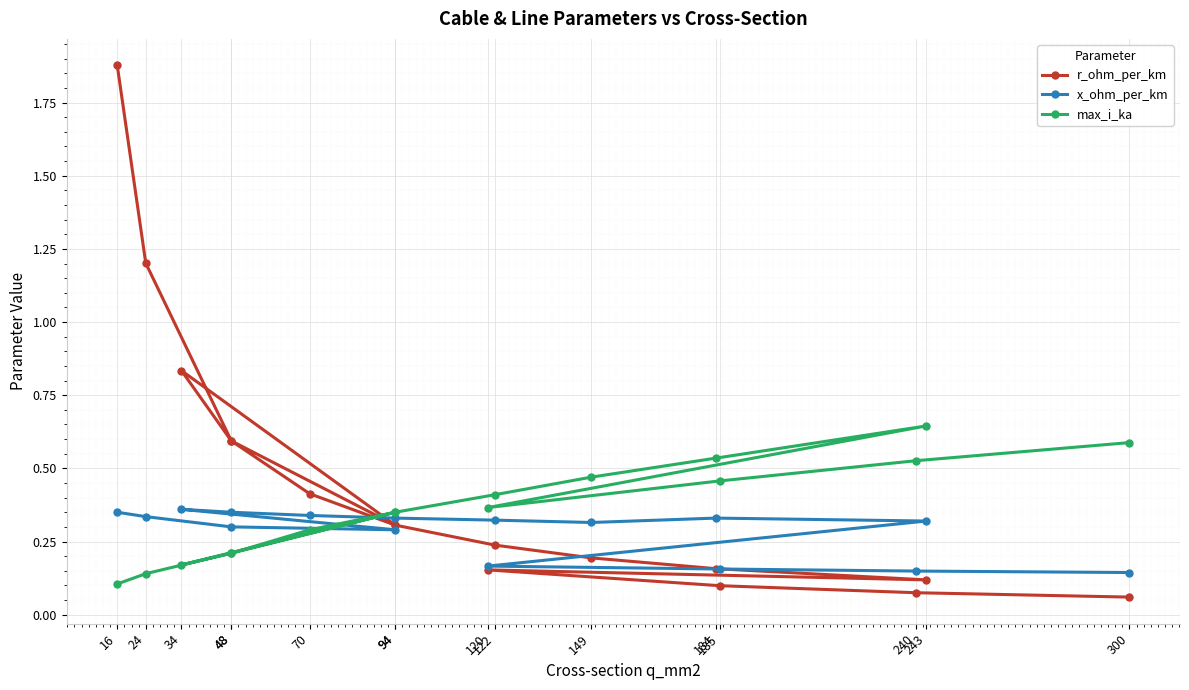

How many intersections are there between max_i_ka and r_ohm_per_km?

3